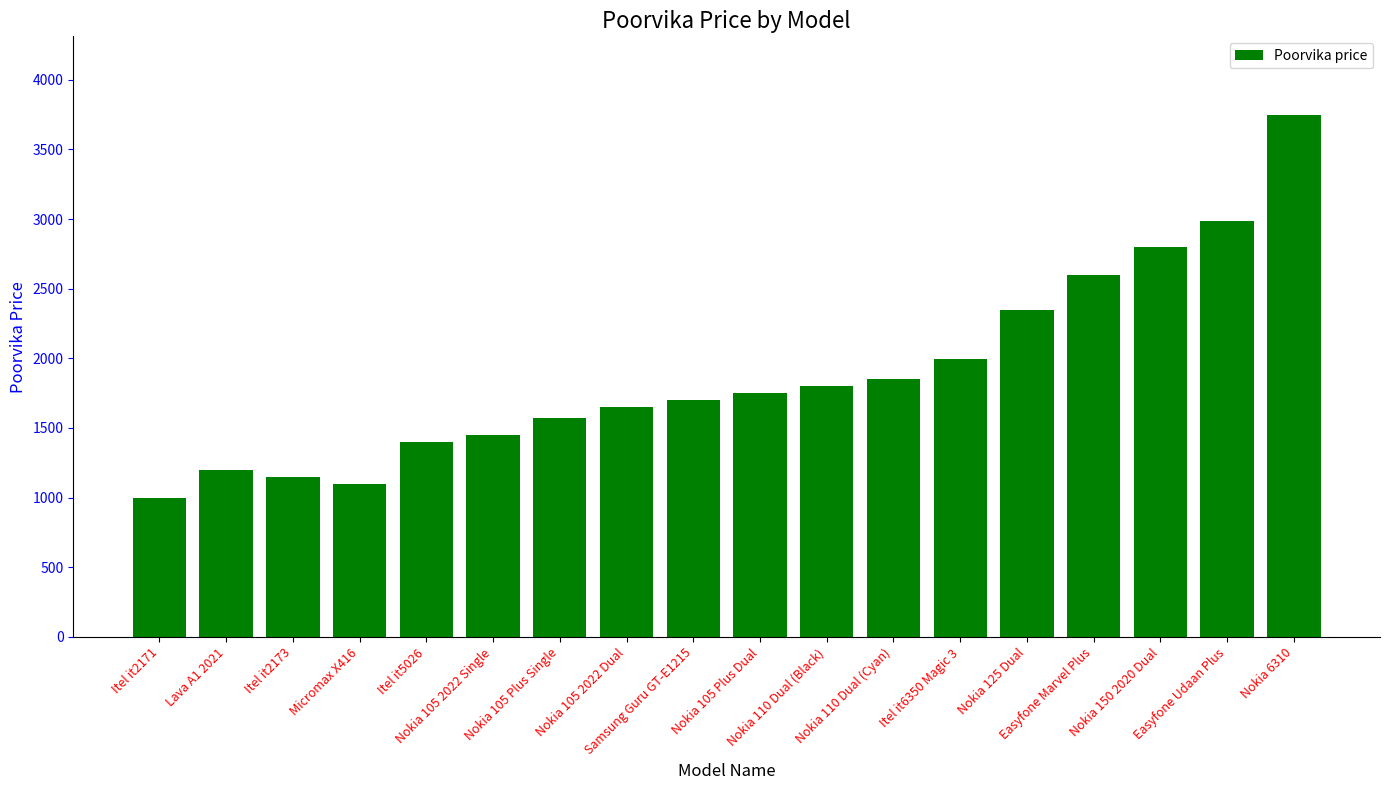

How many data points are less than 1750?

9